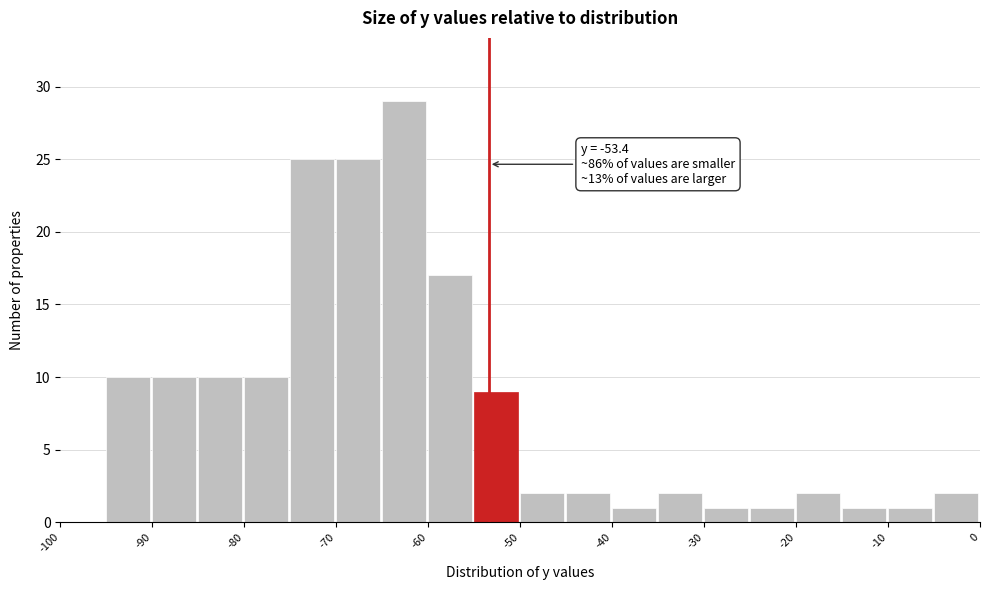

Over which range of the x-axis is the bar tallest?

-65 to -60